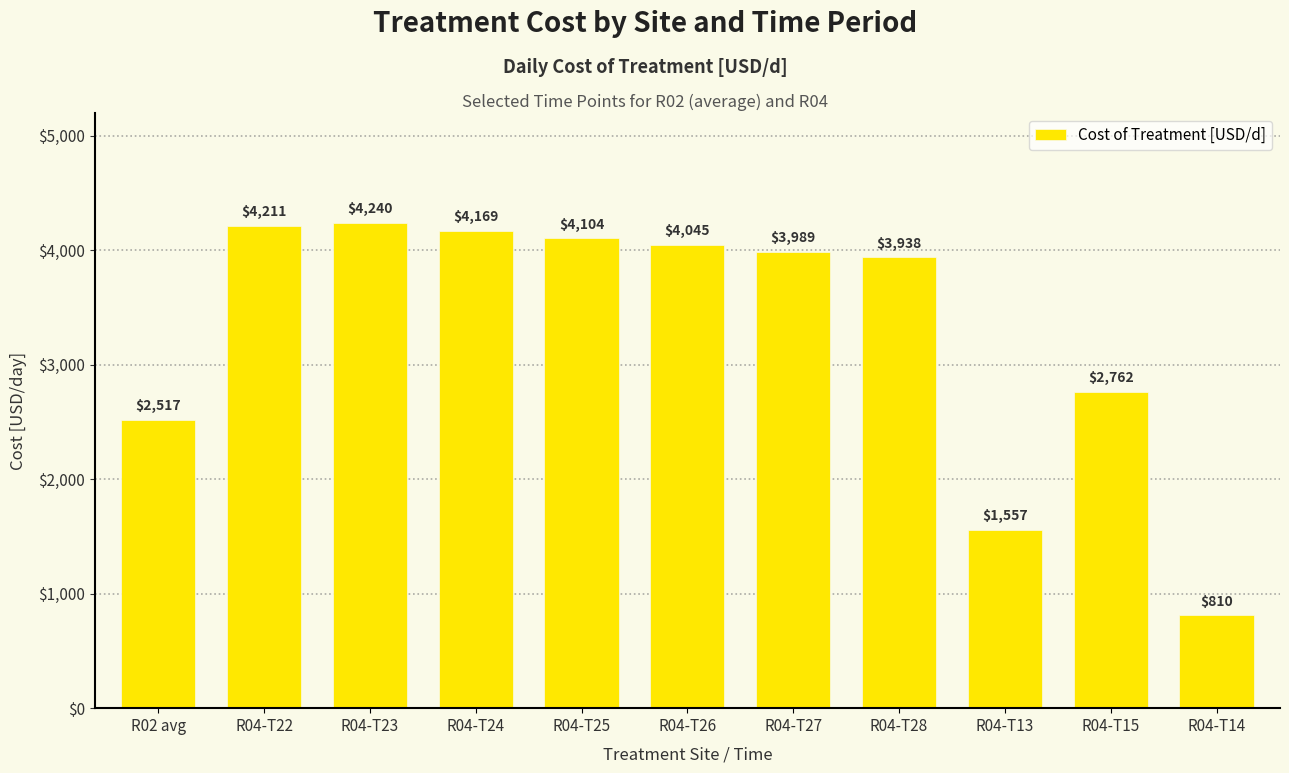

Which has a higher value, R04-T27 or R04-T13?

R04-T27